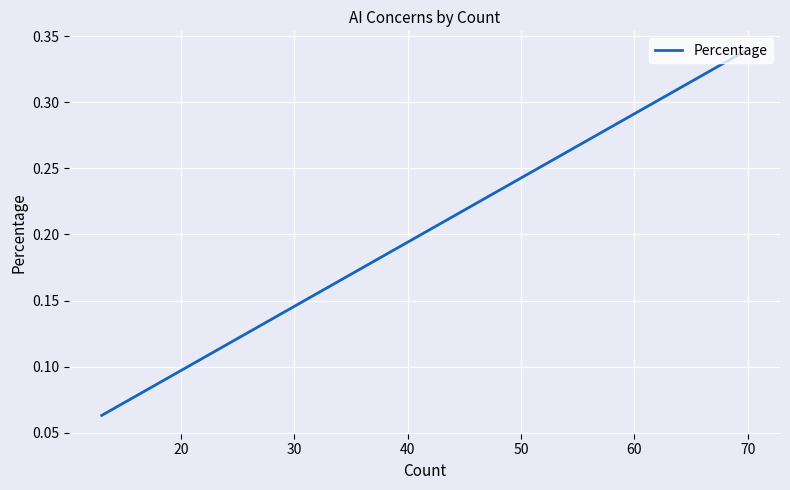

Does the chart display data point markers on the line(s)?

No